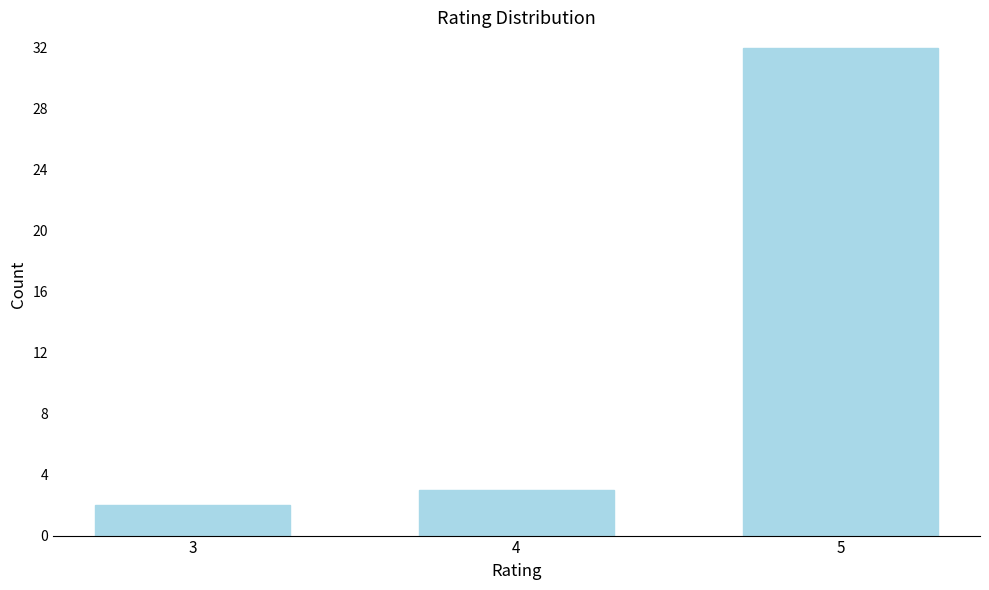

Reading left to right, what are all the values shown in this chart?

2	3	32